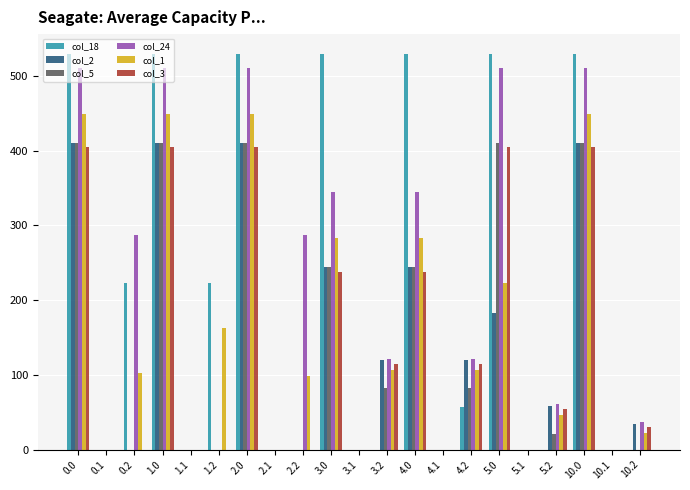

Between 0.0 and 5.2, which series saw the biggest shift?

col_18